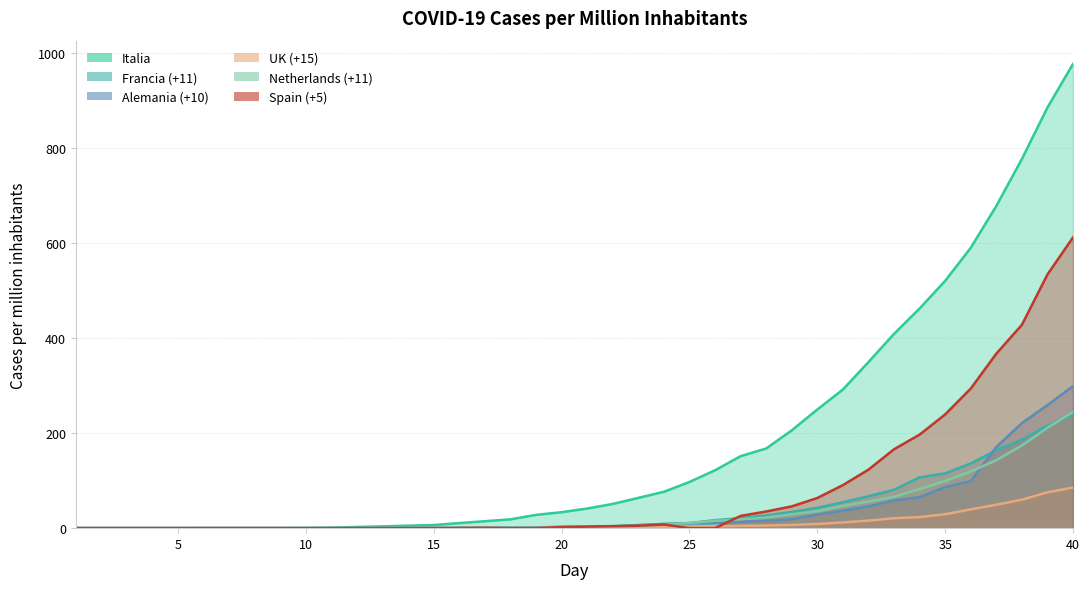

Which series changed the most between 6 and 25?

Italia